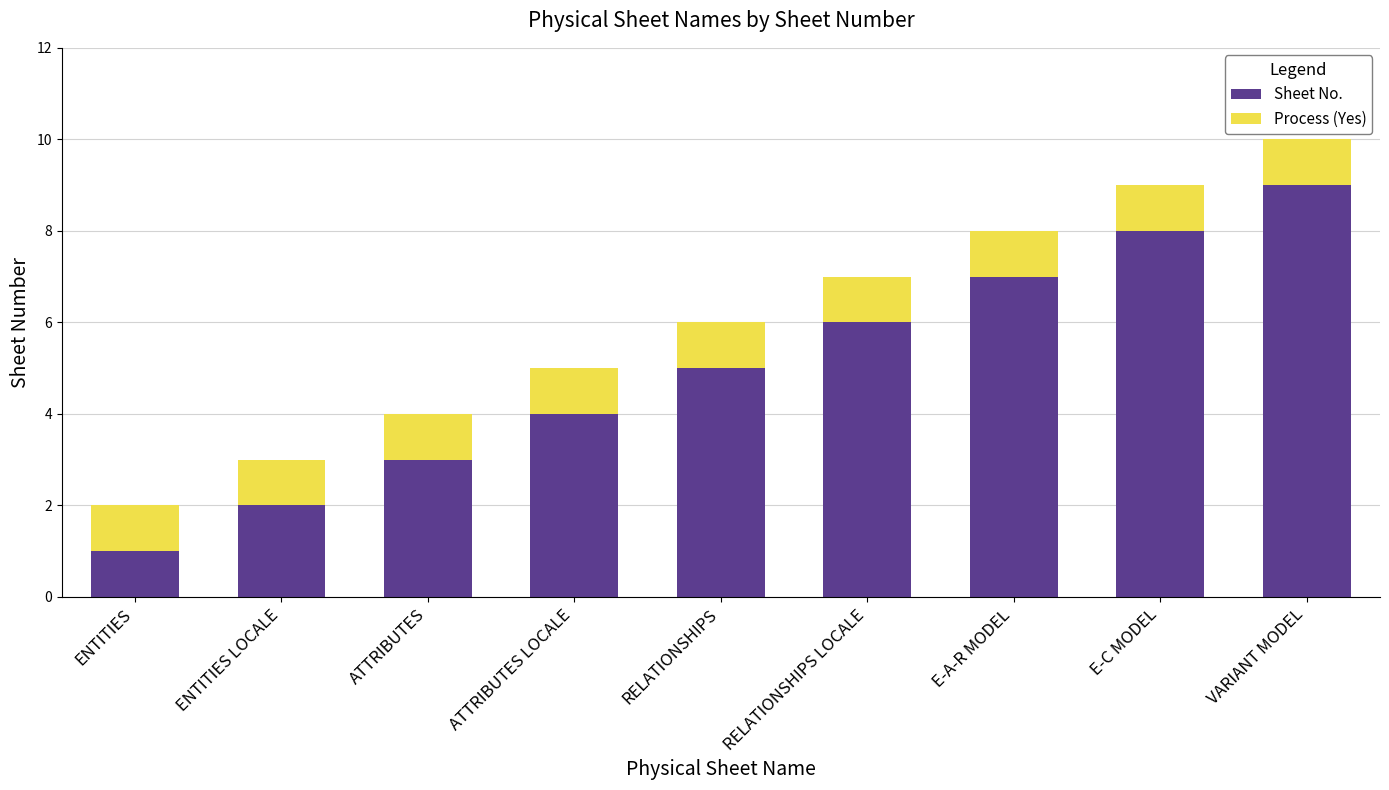

Which category has the lowest value in the Sheet No. series?

ENTITIES